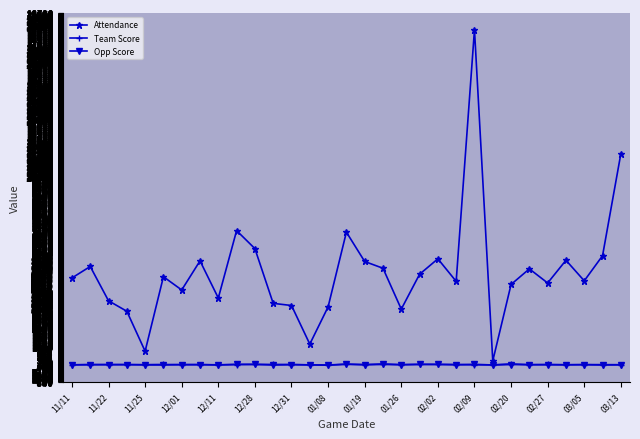

True or false: Team Score has more than 0 points higher than both neighbors.

True